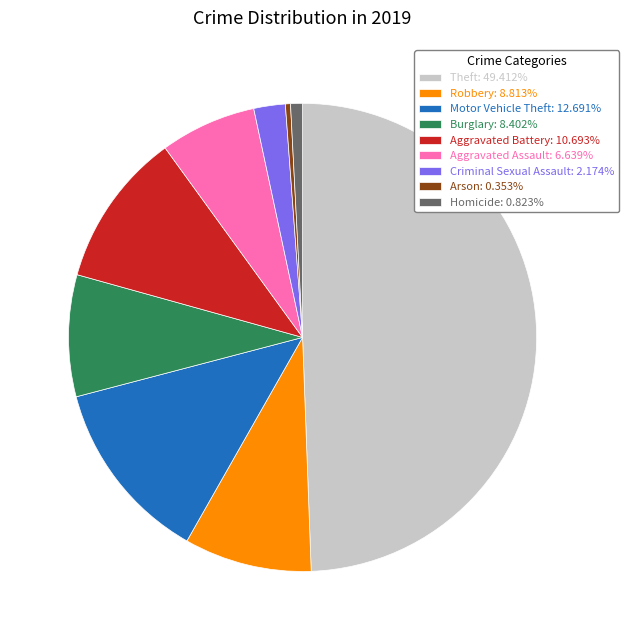

Approximately how many times larger is the value at Criminal Sexual Assault: 2.174% compared to Burglary: 8.402%?

0.3